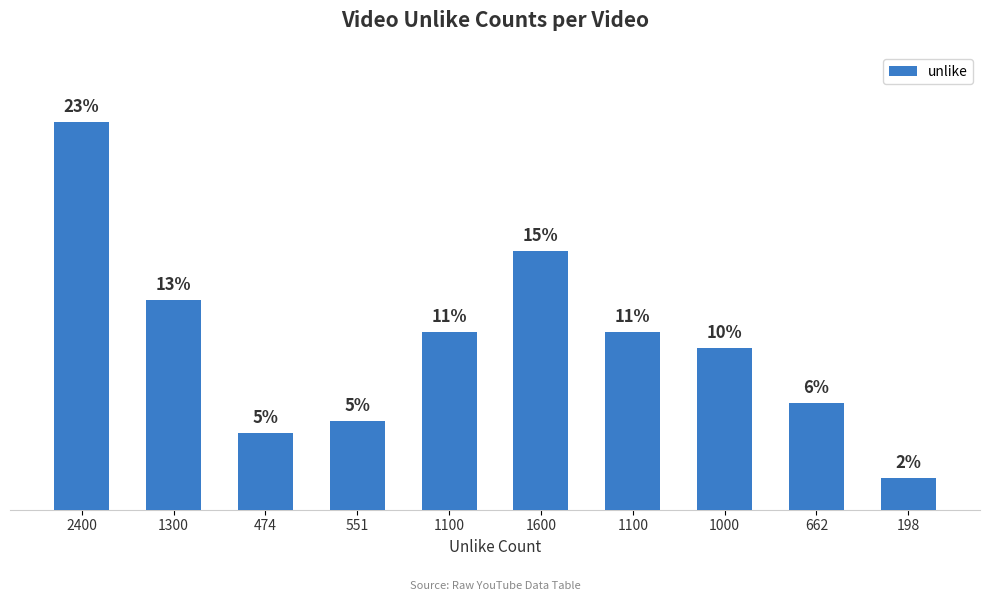

What is the average value?

1038